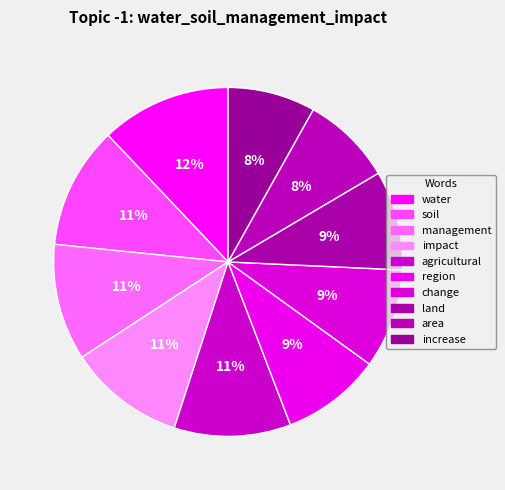

How many segments does this pie chart have?

10